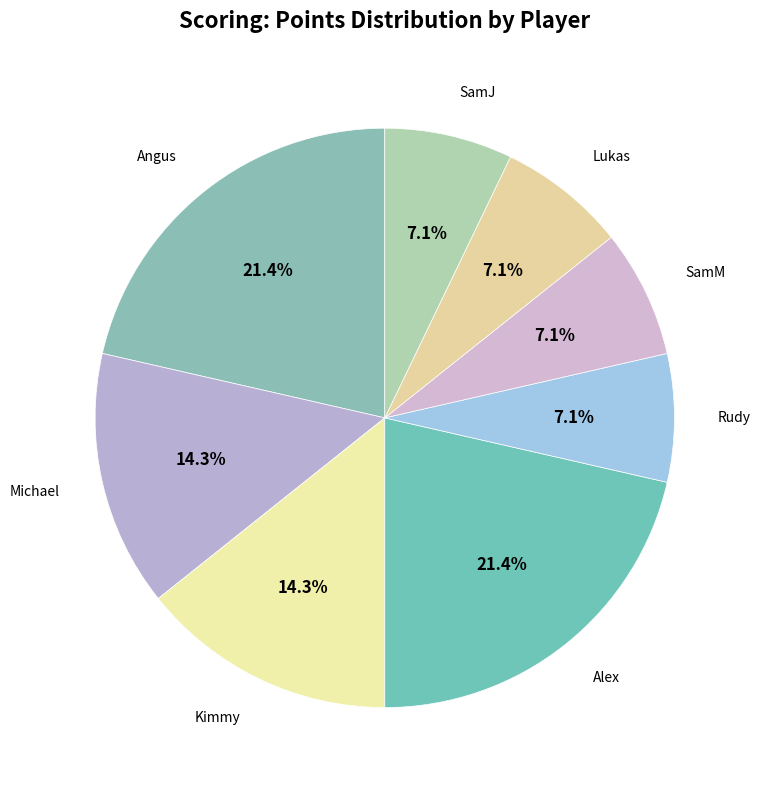

How many segments does this pie chart have?

8